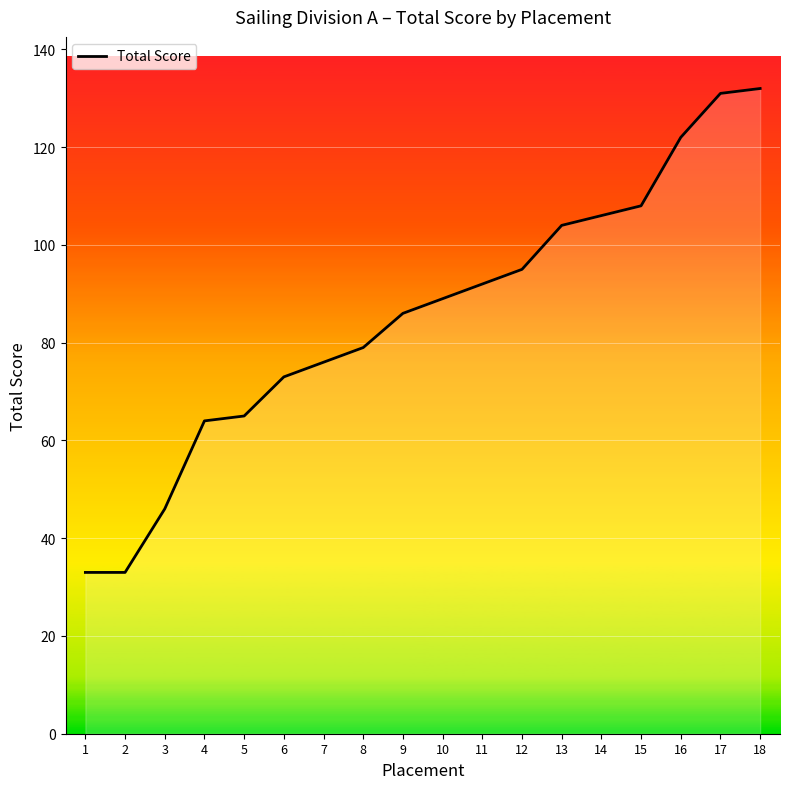

The value at 3 is 46. True or false?

True